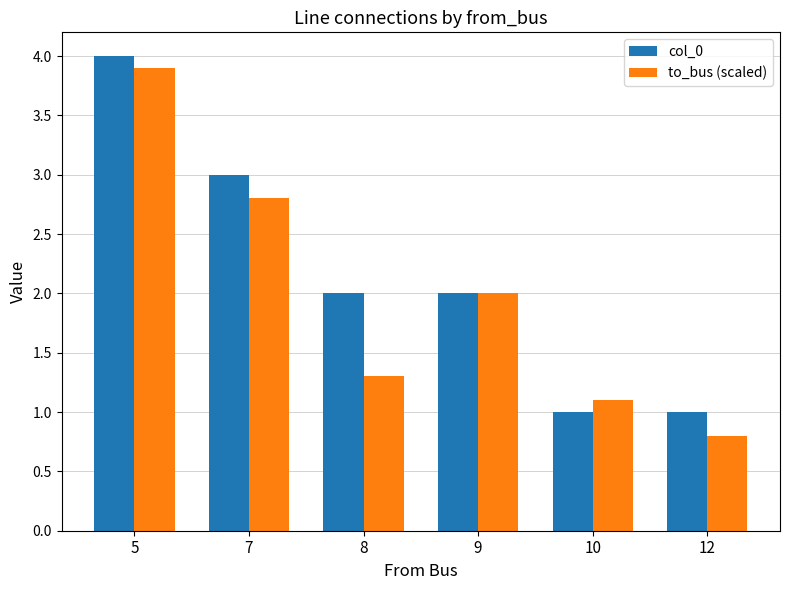

Count the number of data series in this chart.

2